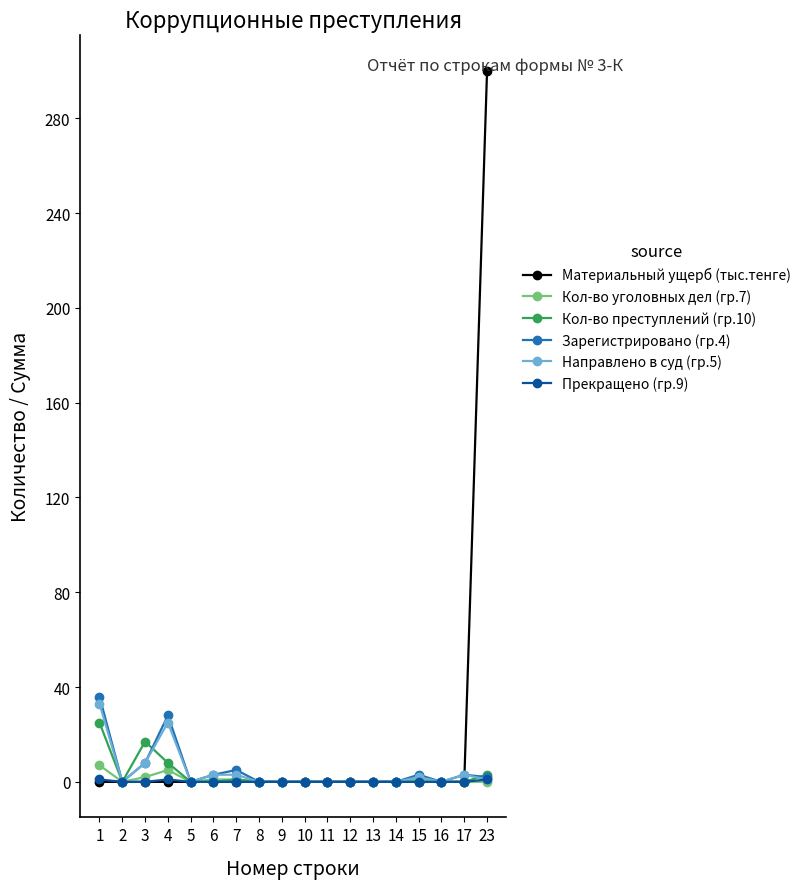

True or false: Зарегистрировано (гр.4) has more than 1 points higher than both neighbors.

True